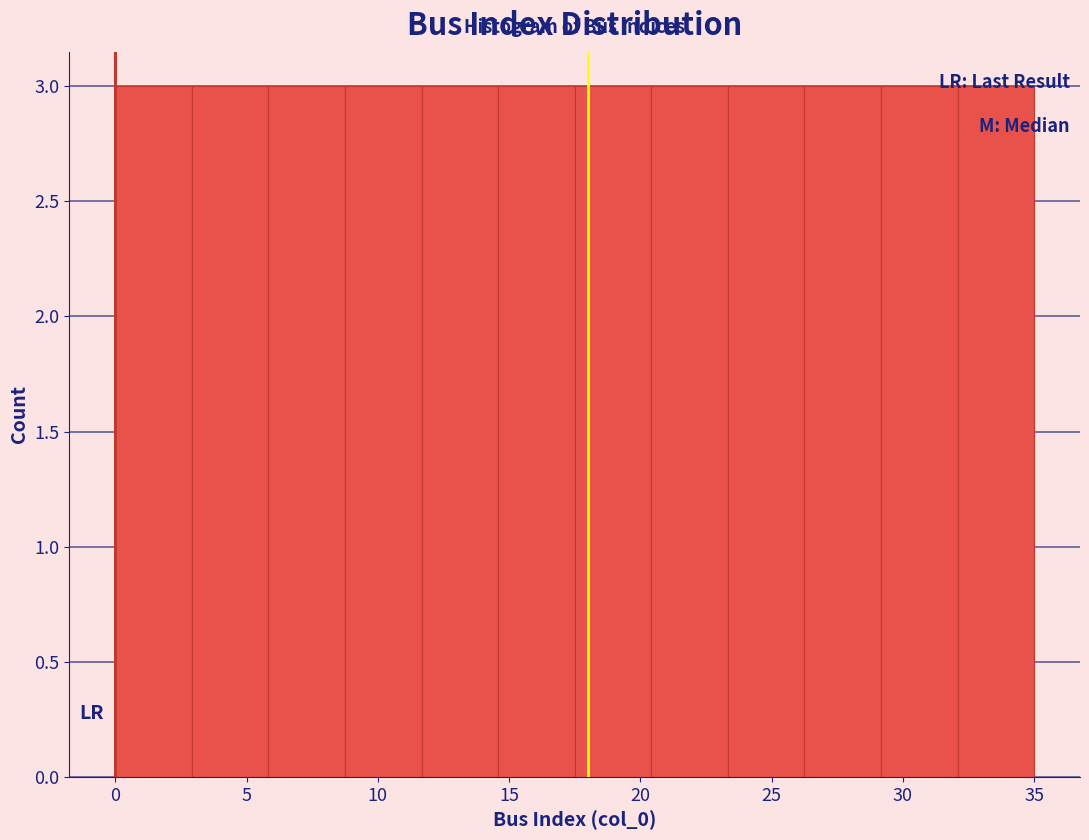

How tall is the bar that spans 26.5 to 29.0 on the x-axis? Neither the bar edges nor the heights are printed on the chart, so give them approximately, as read against the axes.

3